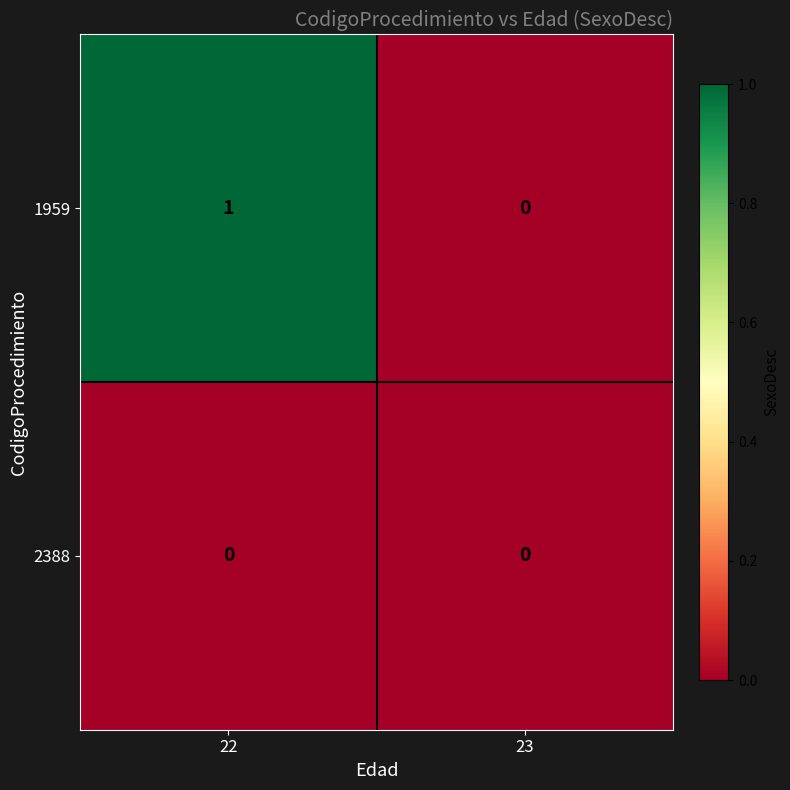

Which series has the largest range (max minus min)?

1959